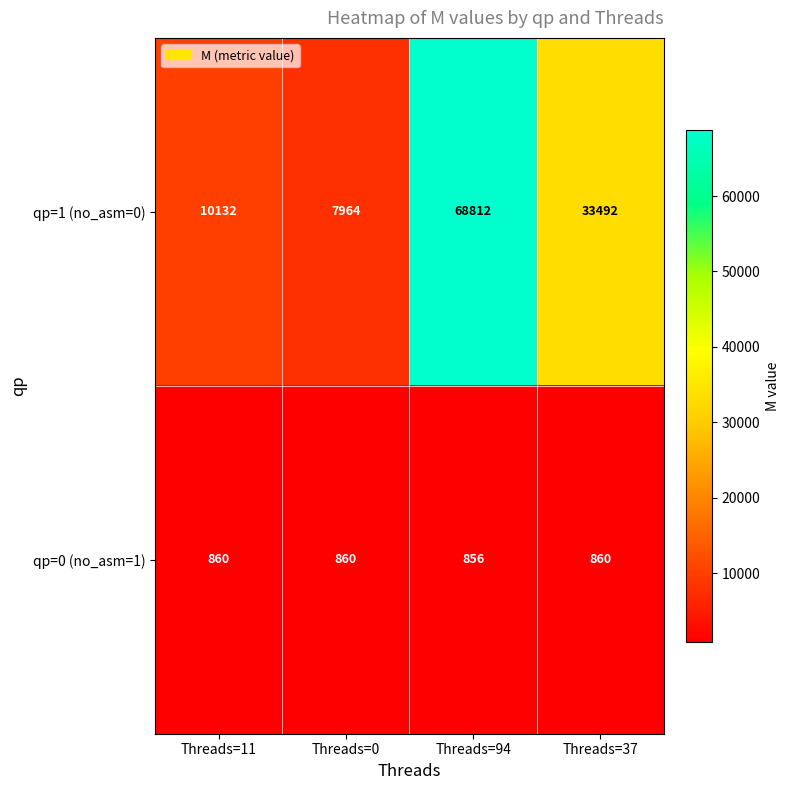

Which series changed the most between Threads=11 and Threads=94?

qp=1 (no_asm=0)